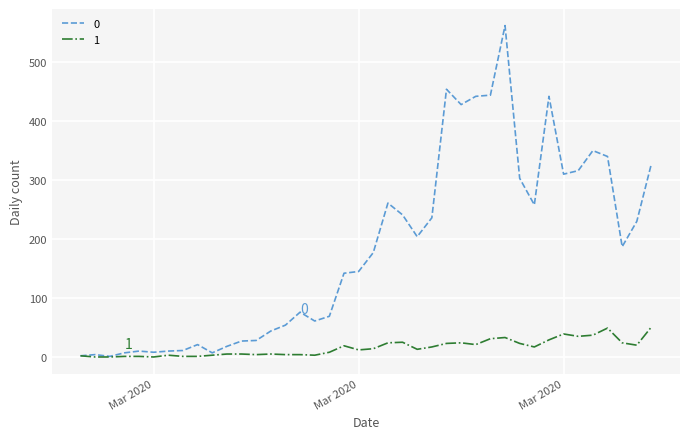

Rank the series by their maximum value, from lowest to highest.

1, 0